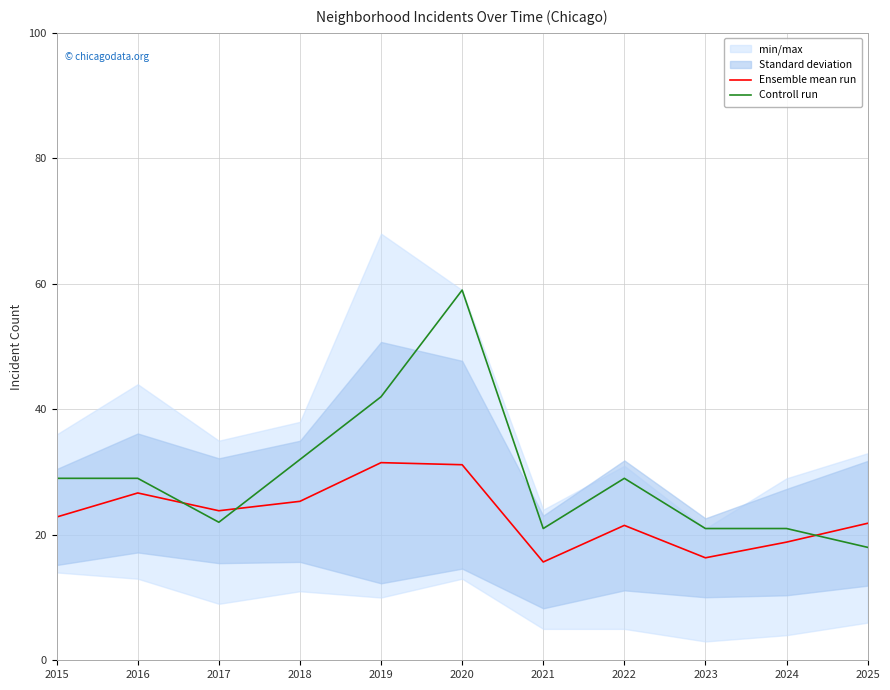

At which label does Controll run first exceed 29?

2018